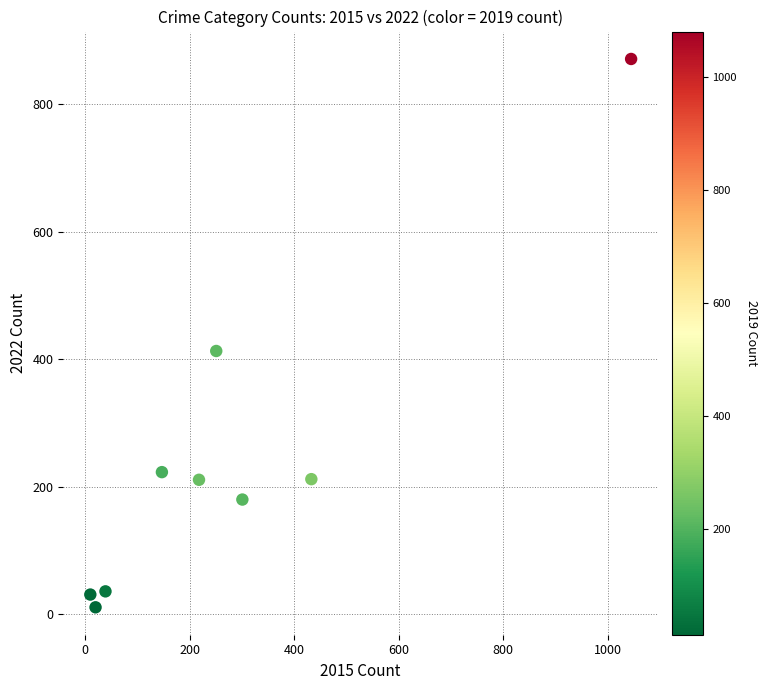

What is the average X value?

274